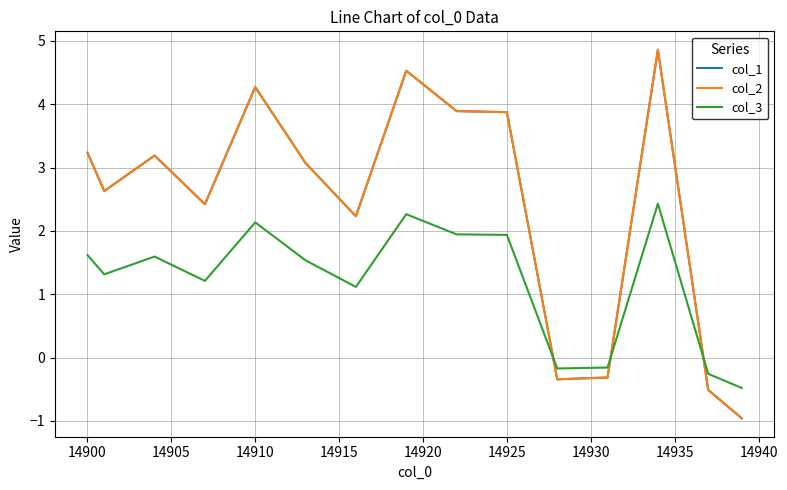

Does the chart have visible grid lines?

Yes